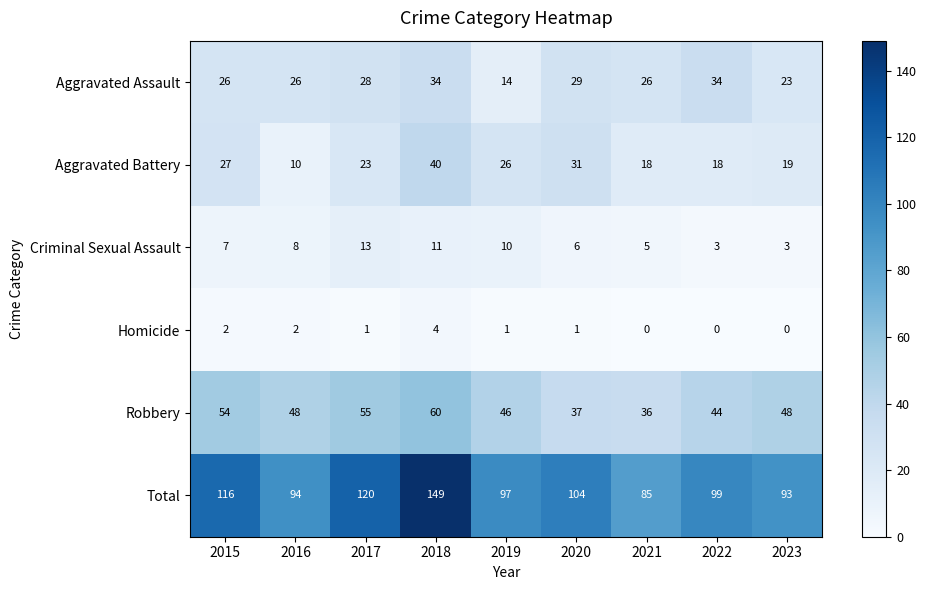

What is the total value across all series at 2022?

198